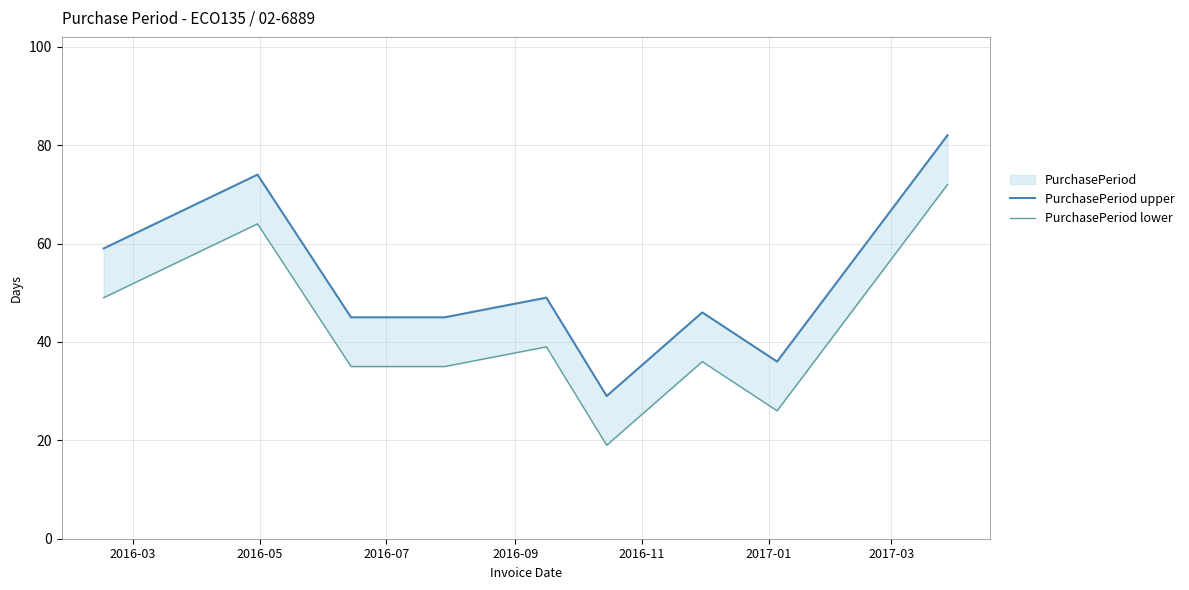

List the series in order of their peak value, highest first.

PurchasePeriod upper, PurchasePeriod lower